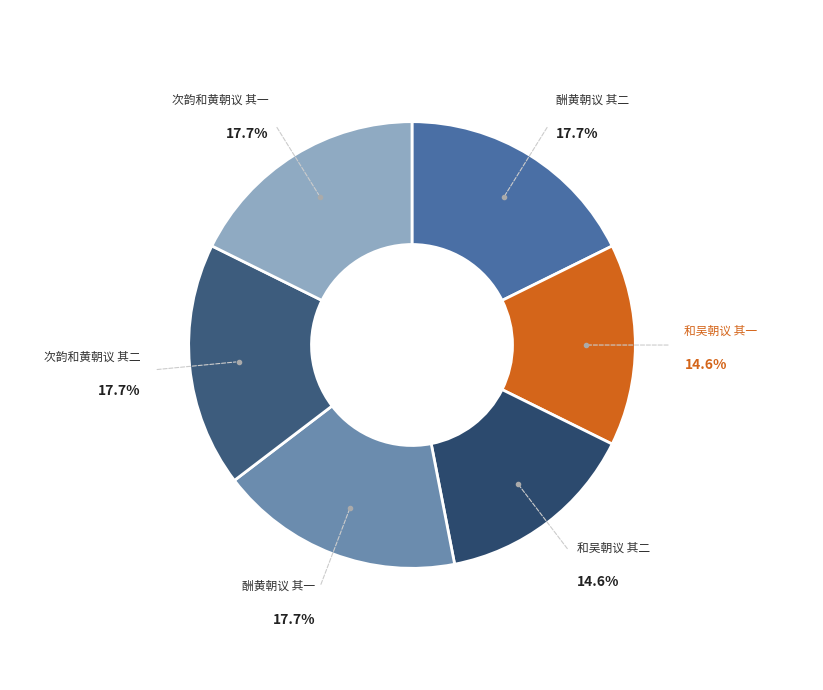

How many slices are in this pie chart?

6